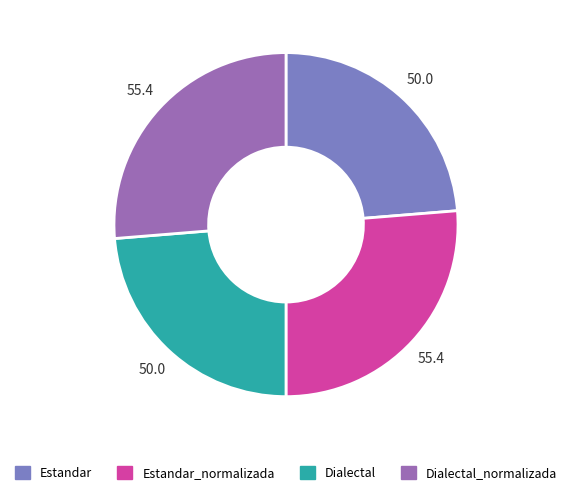

The Estandar slice represents 37% of the pie. True or false?

False